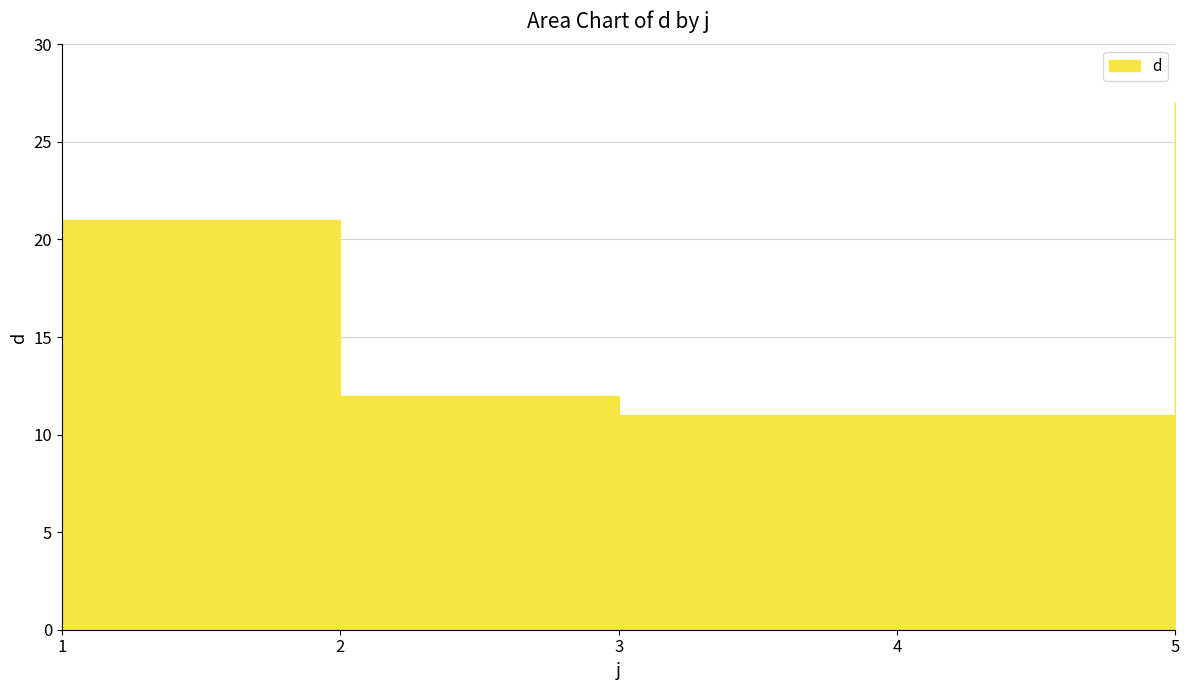

True or false: the data shows 21 at 1.

True